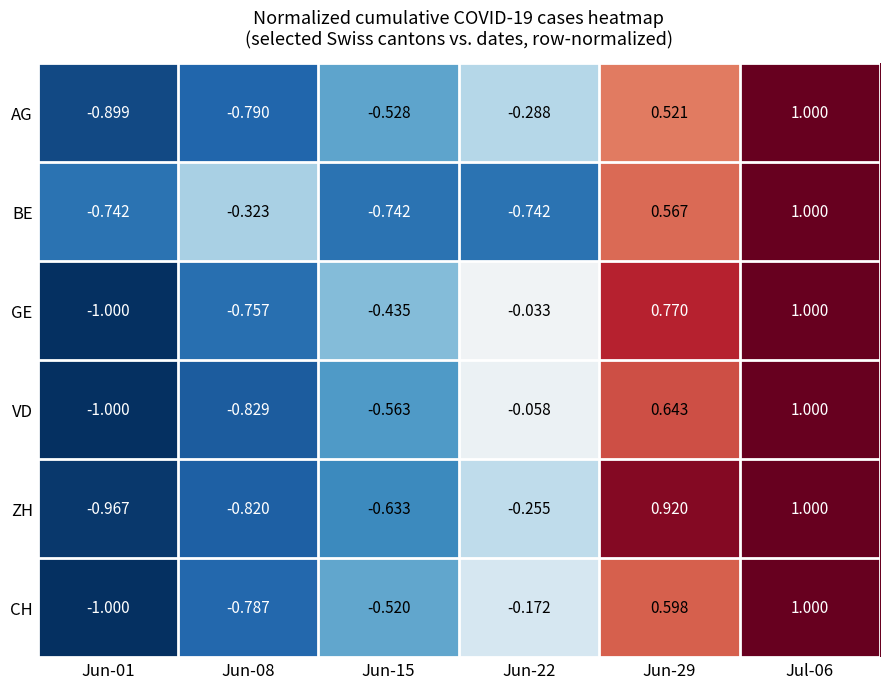

Between Jun-29 and Jul-06, which series saw the biggest shift?

AG